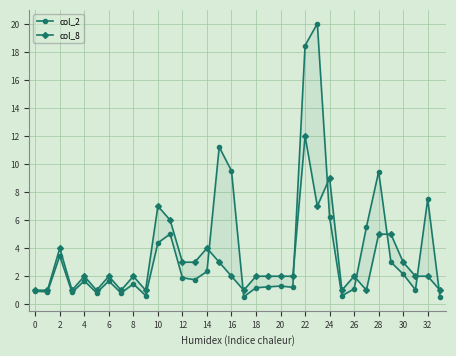

Where does the col_8 series first go above 2?

2